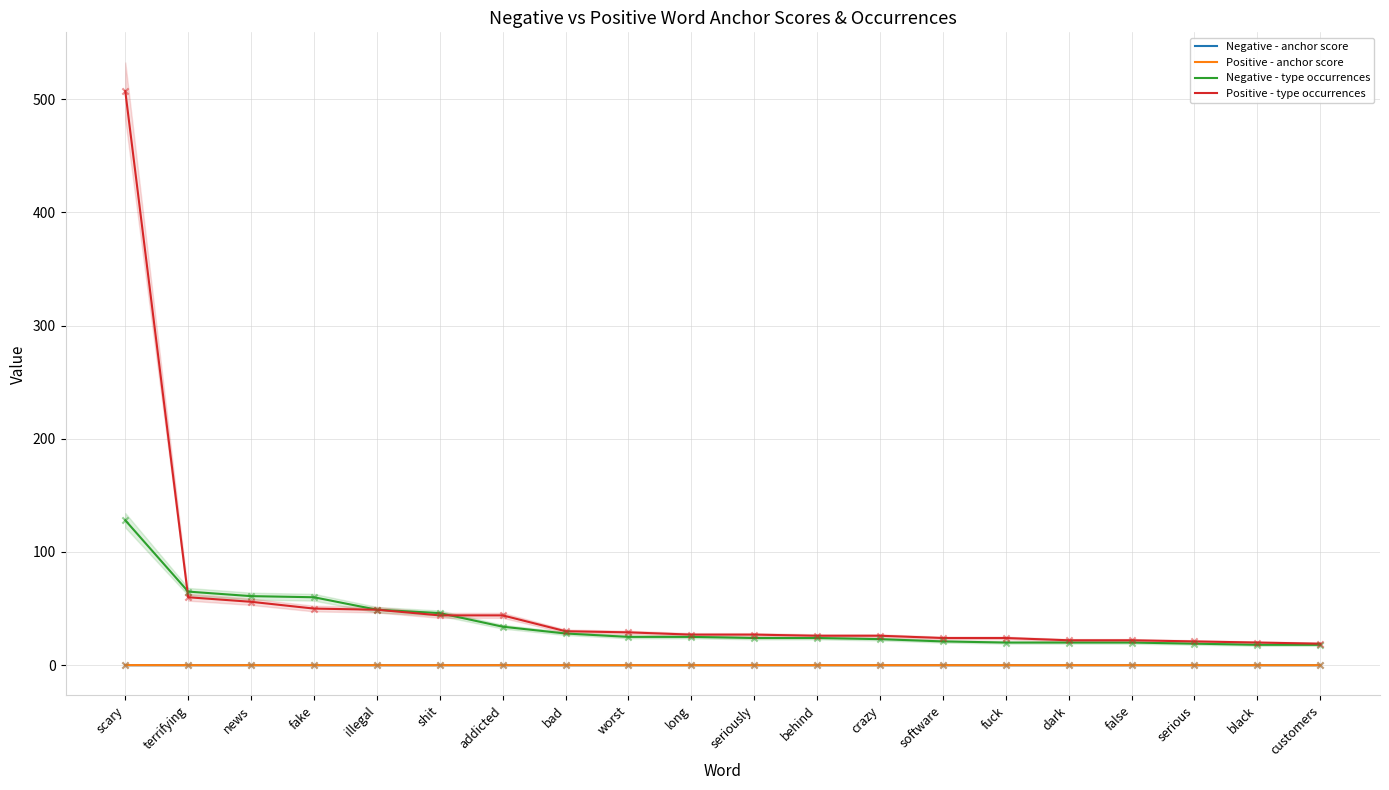

What are all the series names shown in the legend?

Negative - anchor score, Positive - anchor score, Negative - type occurrences, Positive - type occurrences